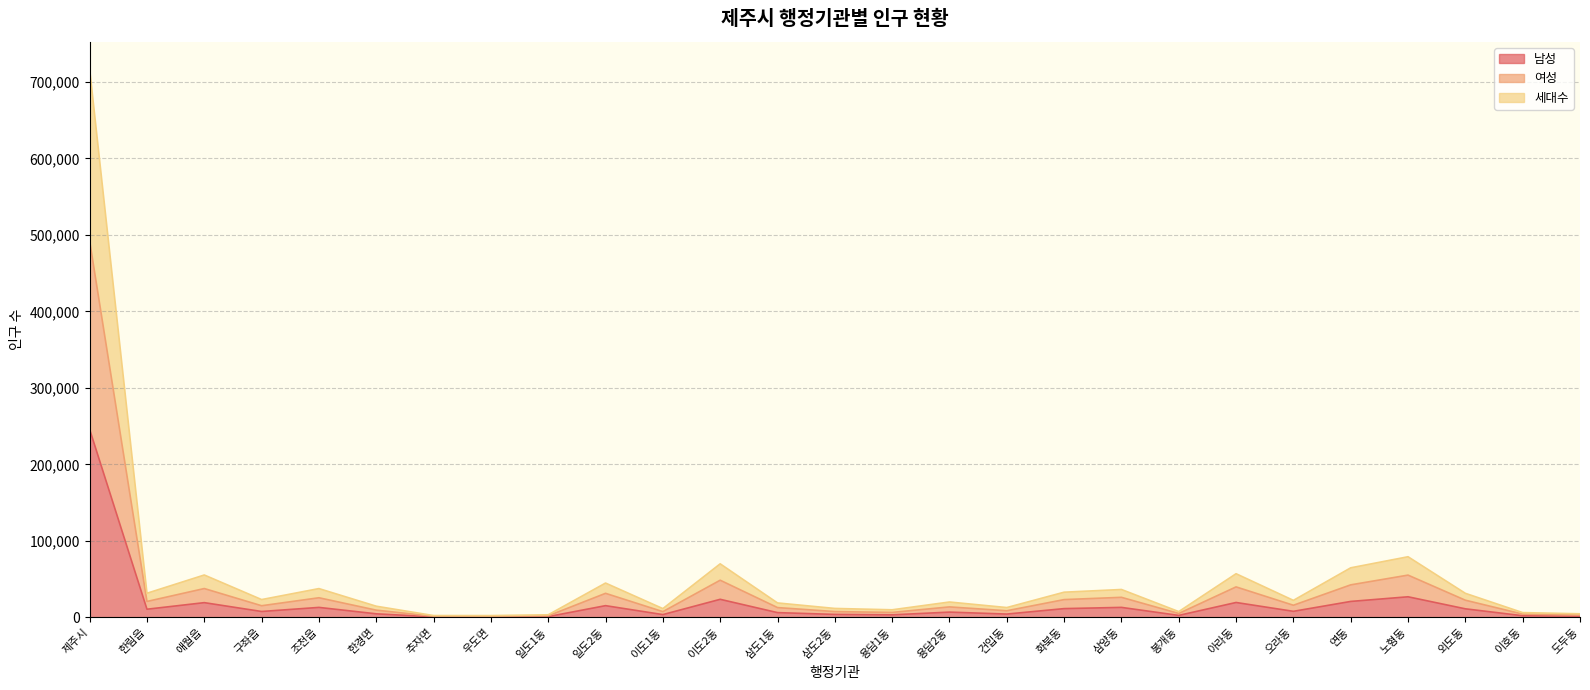

List the labels in order of 남성 value, largest first.

제주시, 노형동, 이도2동, 연동, 아라동, 애월읍, 일도2동, 삼양동, 조천읍, 화북동, 외도동, 한림읍, 오라동, 구좌읍, 용담2동, 삼도1동, 한경면, 건입동, 삼도2동, 이도1동, 용담1동, 봉개동, 이호동, 도두동, 일도1동, 우도면, 추자면